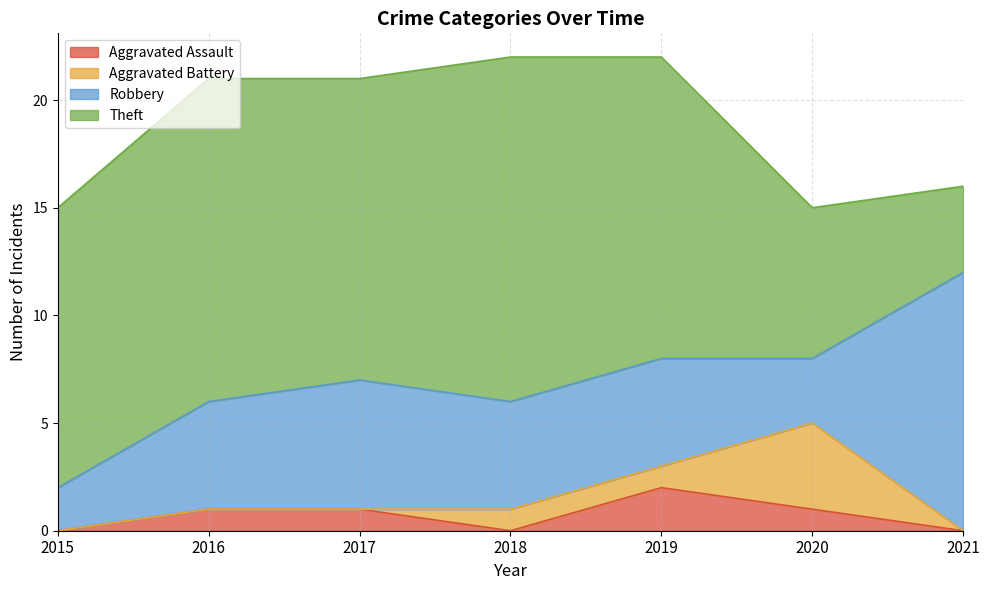

What are all the series names shown in the legend?

Aggravated Assault, Aggravated Battery, Robbery, Theft